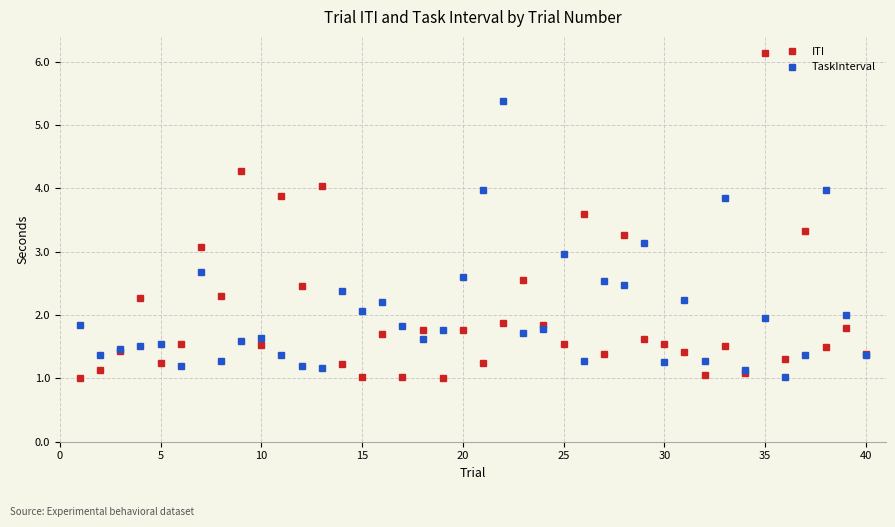

What is the value of the TaskInterval point at the 6th from the left?

1.2